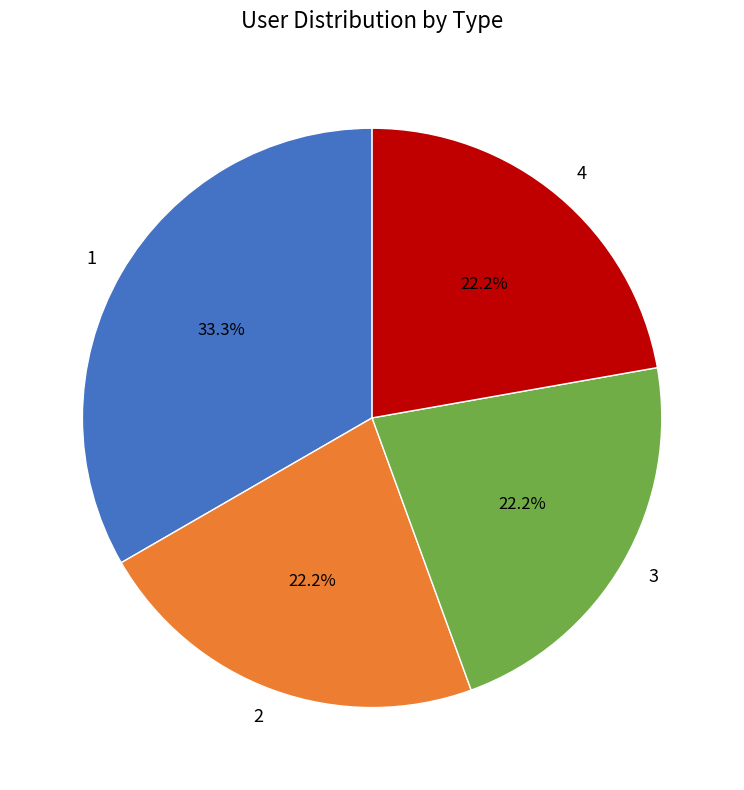

Between 3 and 1, which is larger?

1